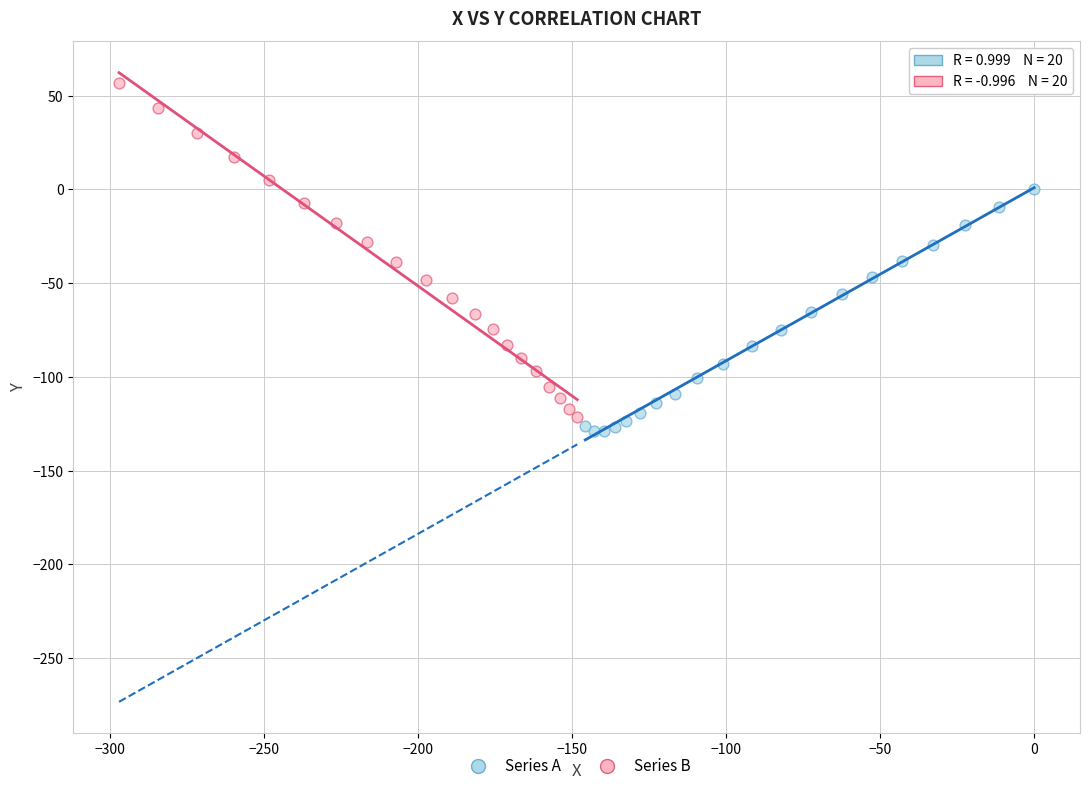

Which series contains the highest Y value?

Series B